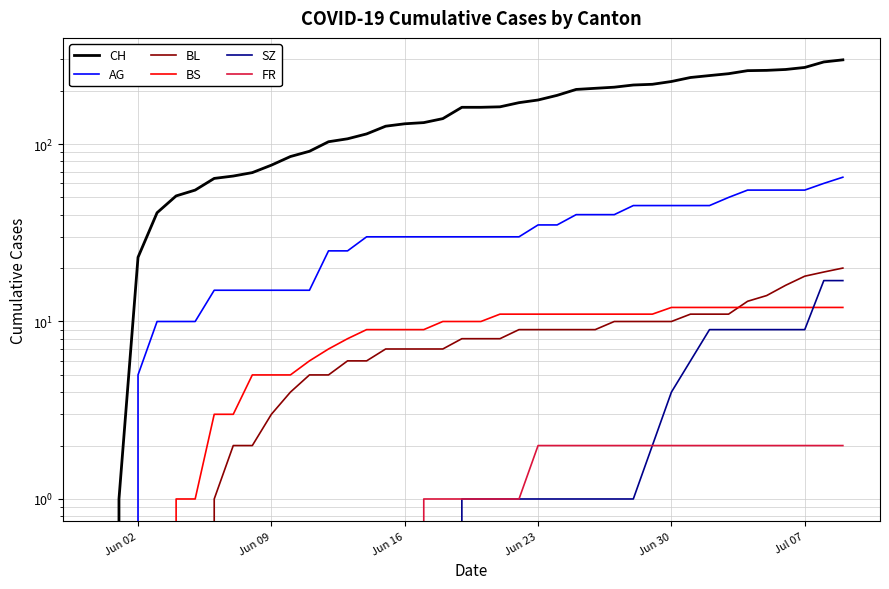

Reading left to right, transcribe all the data shown in this chart.

CH: 0	1	23	41	51	55	64	66	69	76	85	91	103	107	114	126	130	132	139	161	161	162	171	177	188	203	206	209	215	217	225	237	243	249	259	260	263	270	290	298
AG: 0	0	5	10	10	10	15	15	15	15	15	15	25	25	30	30	30	30	30	30	30	30	30	35	35	40	40	40	45	45	45	45	45	50	55	55	55	55	60	65
BL: 0	0	0	0	0	0	1	2	2	3	4	5	5	6	6	7	7	7	7	8	8	8	9	9	9	9	9	10	10	10	10	11	11	11	13	14	16	18	19	20
BS: 0	0	0	0	1	1	3	3	5	5	5	6	7	8	9	9	9	9	10	10	10	11	11	11	11	11	11	11	11	11	12	12	12	12	12	12	12	12	12	12
SZ: 0	0	0	0	0	0	0	0	0	0	0	0	0	0	0	0	0	0	0	1	1	1	1	1	1	1	1	1	1	2	4	6	9	9	9	9	9	9	17	17
FR: 0	0	0	0	0	0	0	0	0	0	0	0	0	0	0	0	0	1	1	1	1	1	1	2	2	2	2	2	2	2	2	2	2	2	2	2	2	2	2	2